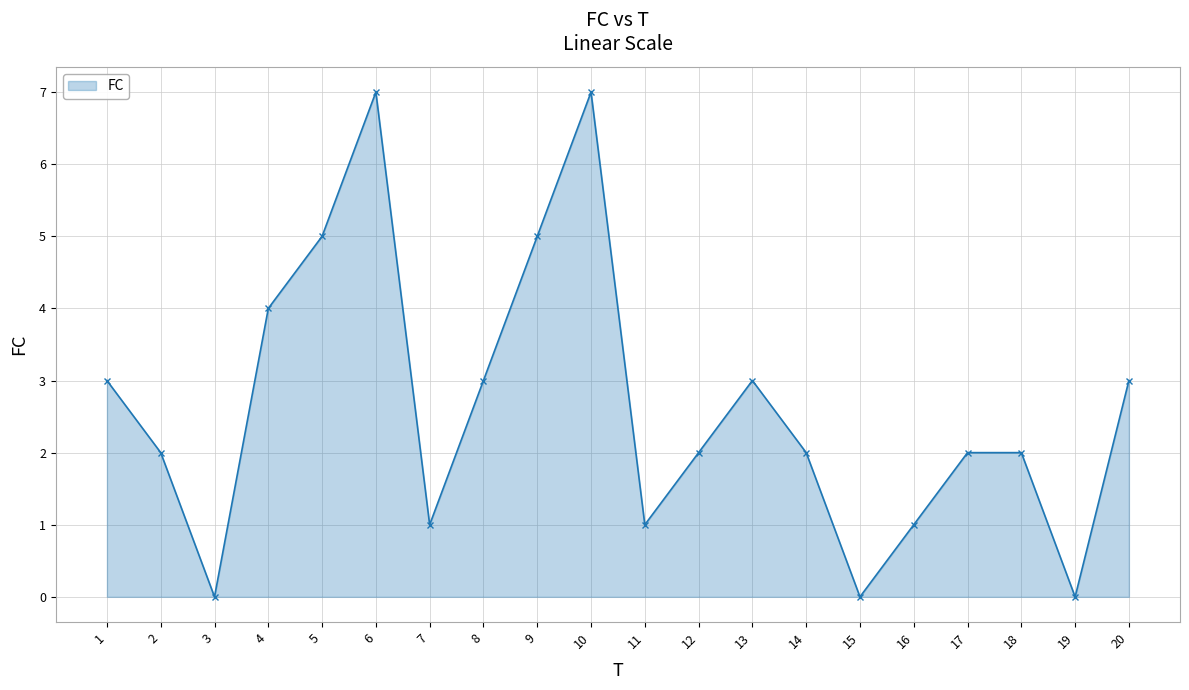

What is the sum of all values?

53